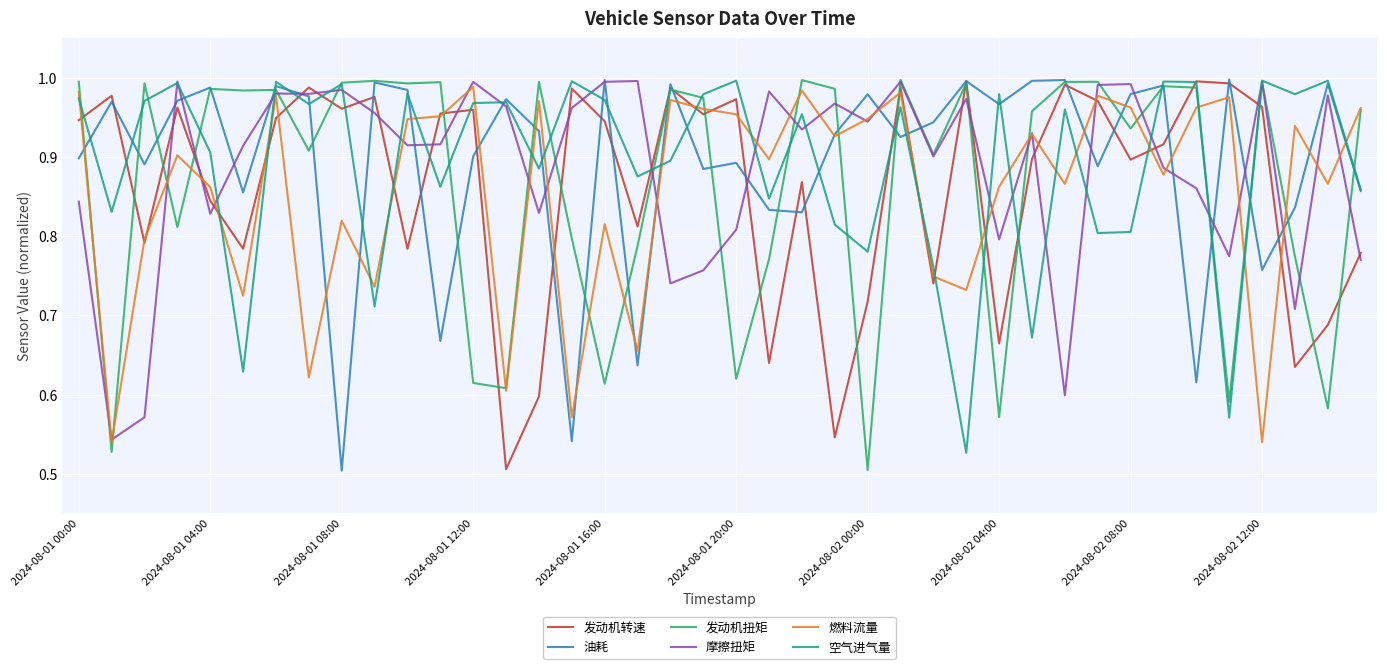

True or false: 摩擦扭矩 and 发动机转速 cross at least once.

True